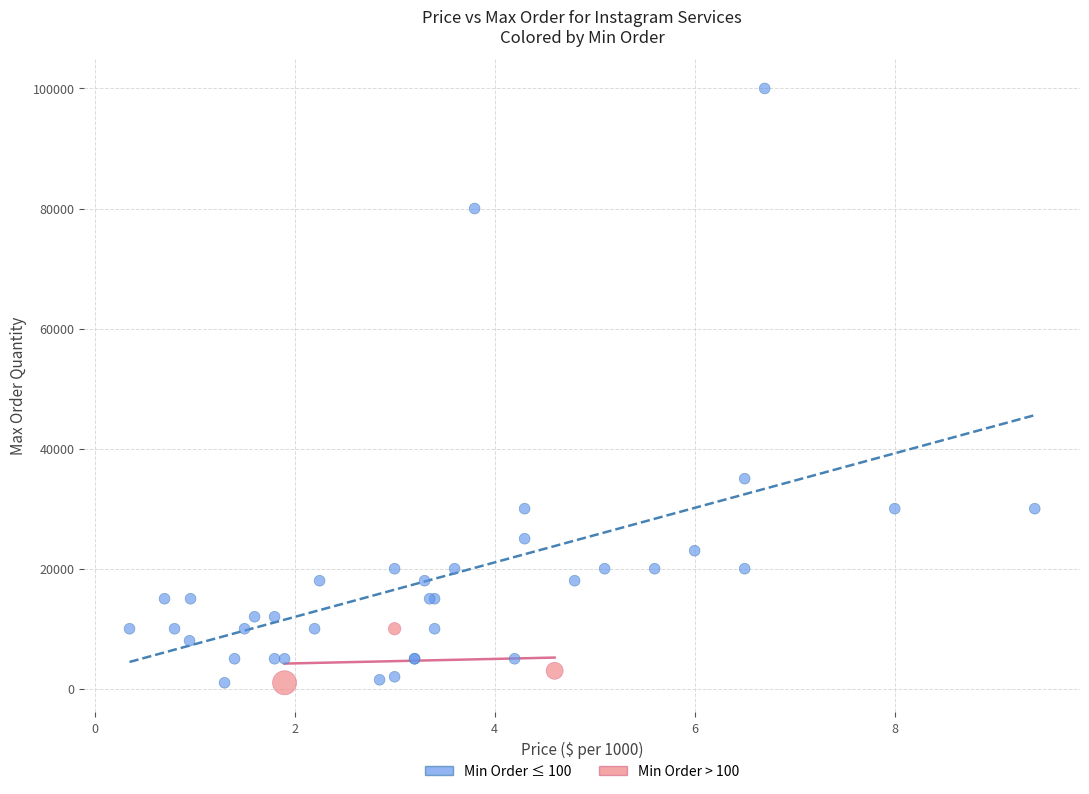

Which series contains the highest Y value?

Min Order ≤ 100